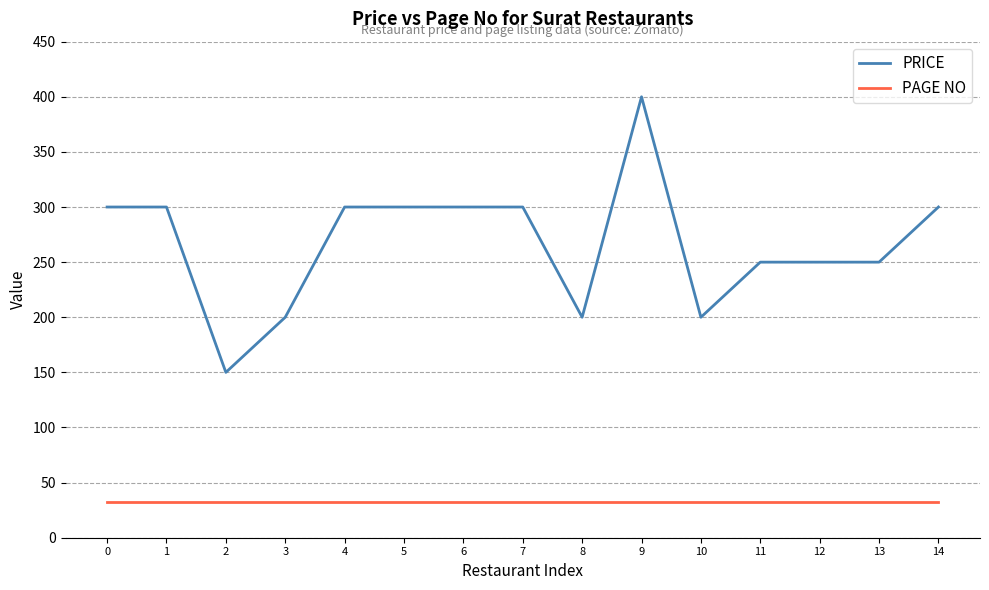

Rank the series by their maximum value, from lowest to highest.

PAGE NO, PRICE